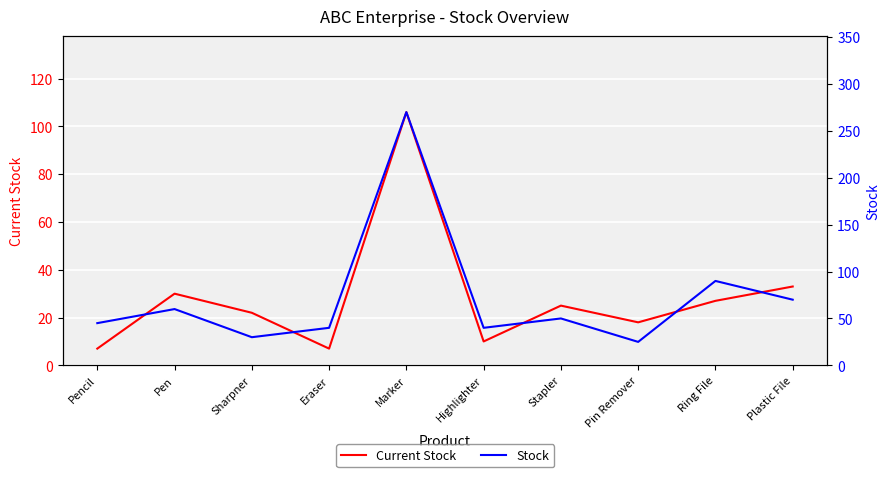

What is the label of the 6th point from the left?

Highlighter